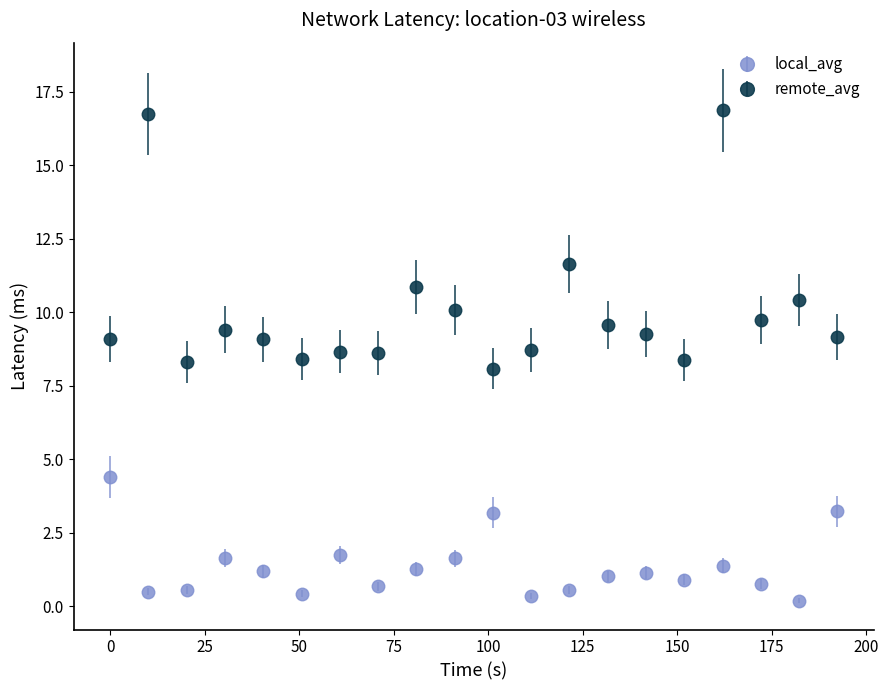

Which series has the largest total across all categories?

remote_avg